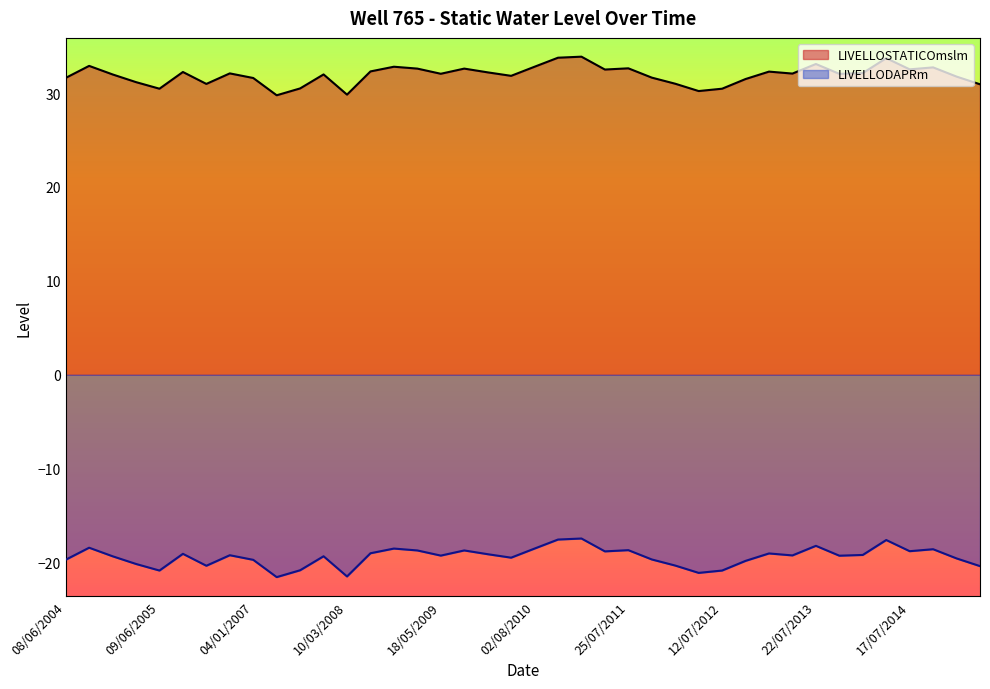

What value does the LIVELLODAPRm series have at 22/11/2004?

-19.3